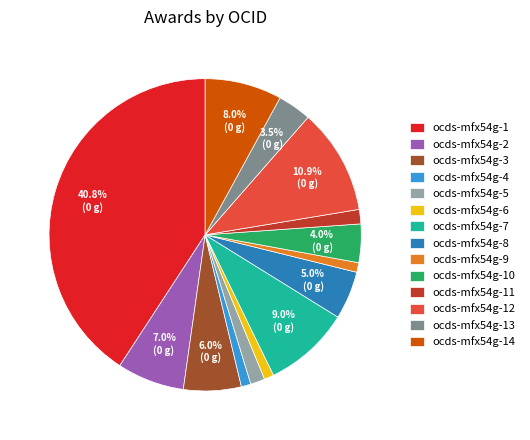

How many segments does this pie chart have?

14